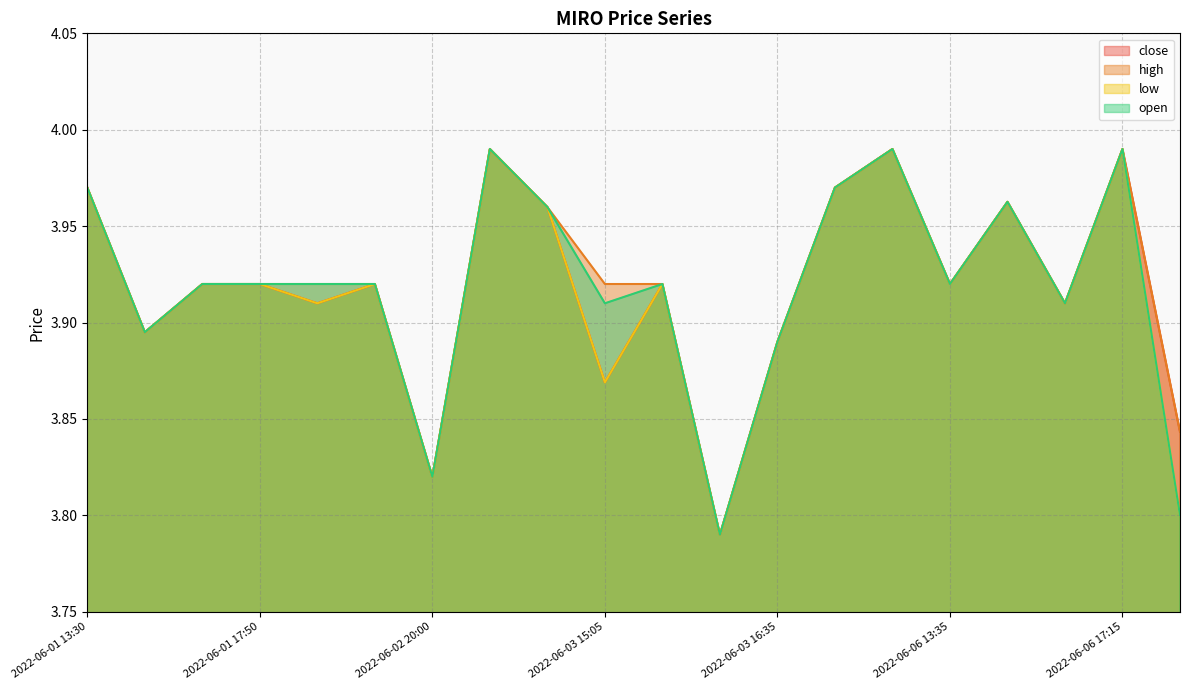

At which category does close reach its first local valley?

2022-06-01 17:20